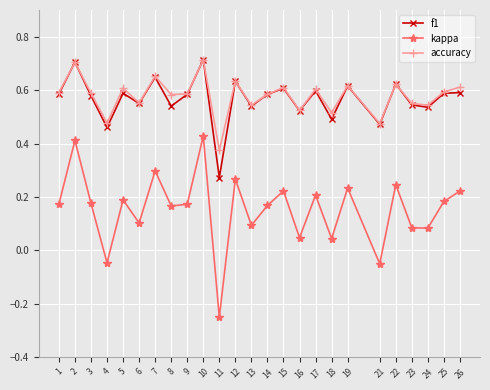

Where is accuracy nearest to the value 0?

11